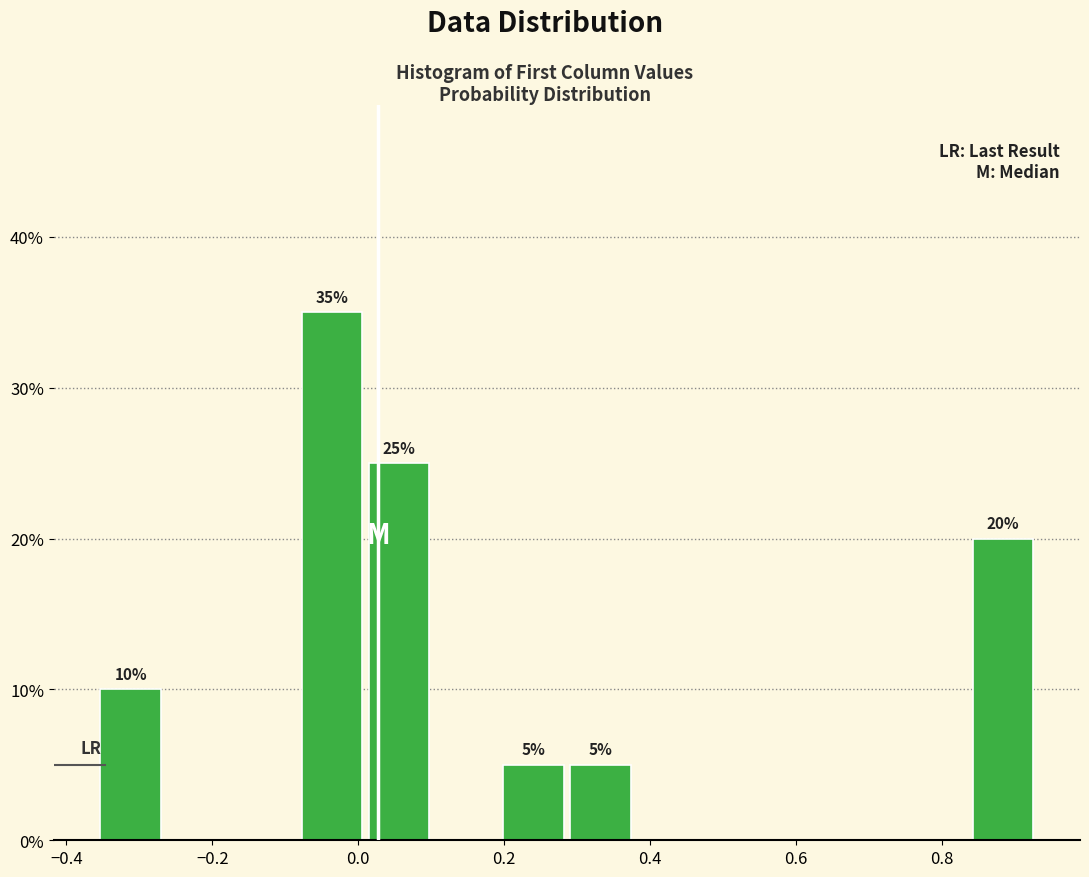

Which range on the x-axis has the tallest bar?

-0.08 to 0.02